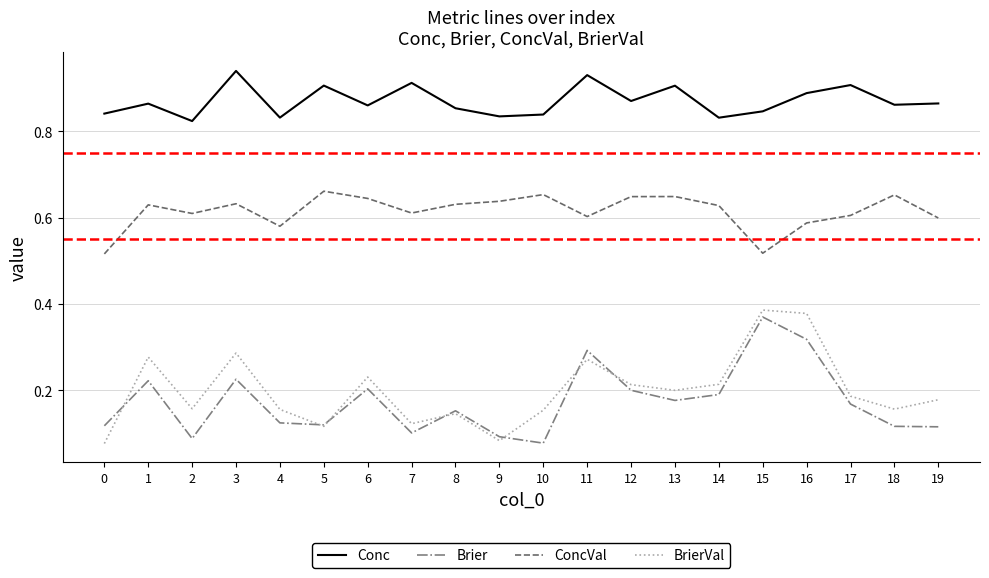

At which category is the sum across all series the highest?

16